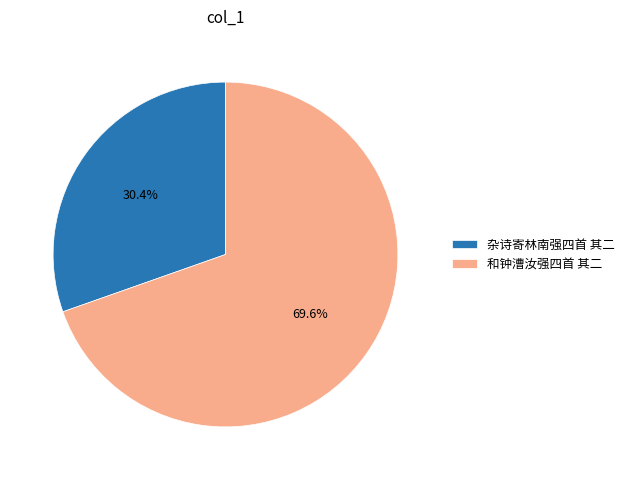

To the nearest percent, what is the difference between the 杂诗寄林南强四首 其二 and 和钟漕汝强四首 其二 slice percentages?

39%